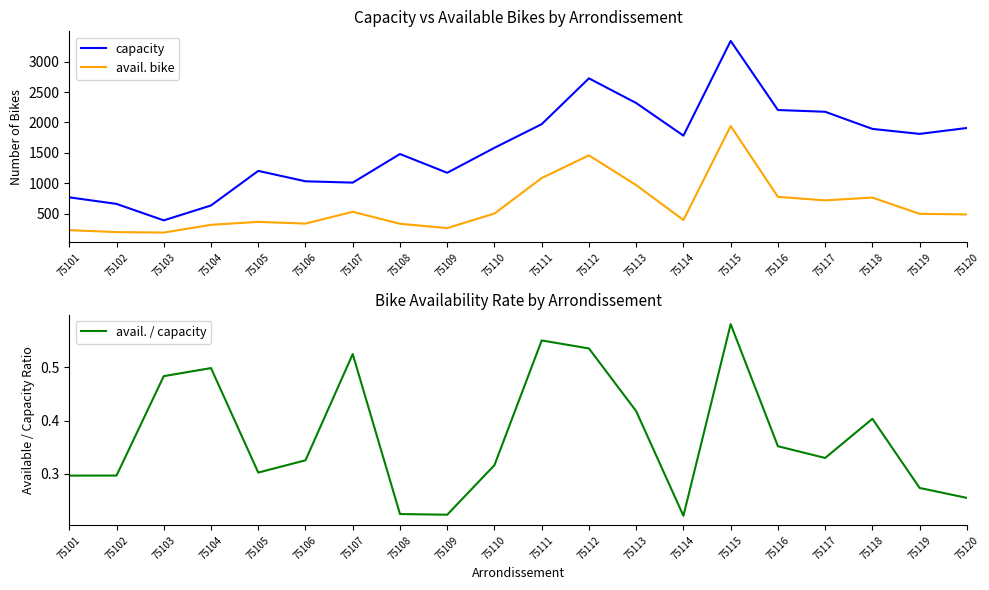

What is the value of the avail. / capacity point at the 19th from the left?

0.3